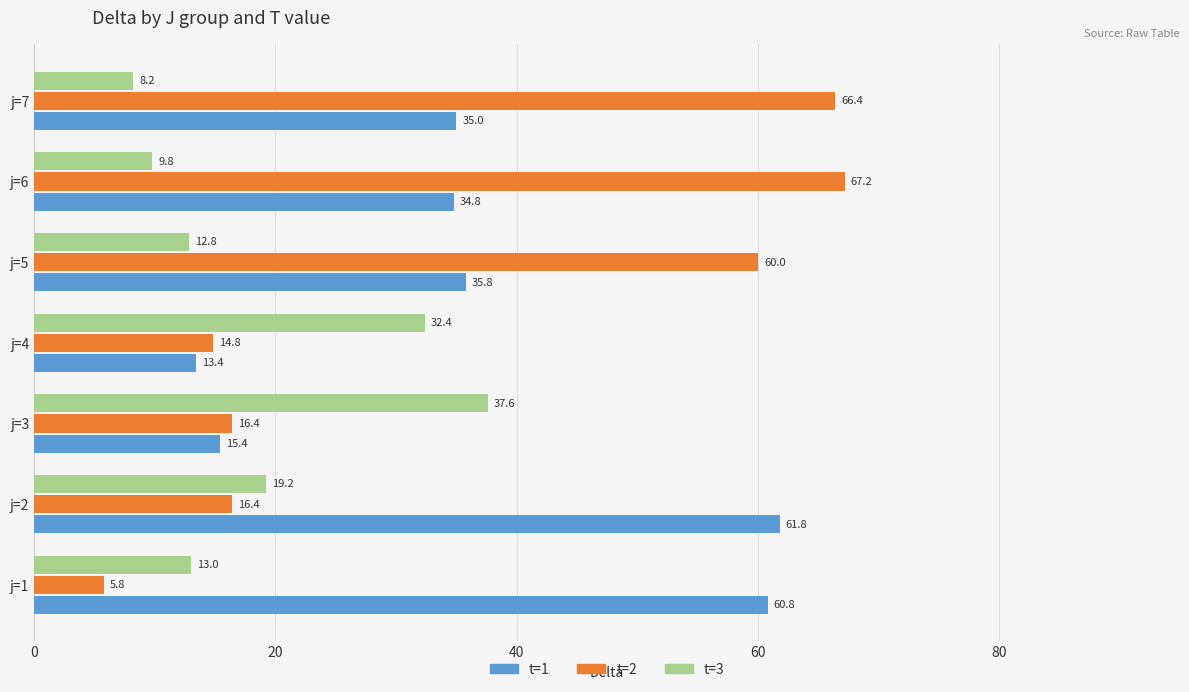

What is the difference between the maximum and minimum values in the t=2 series?

61.4